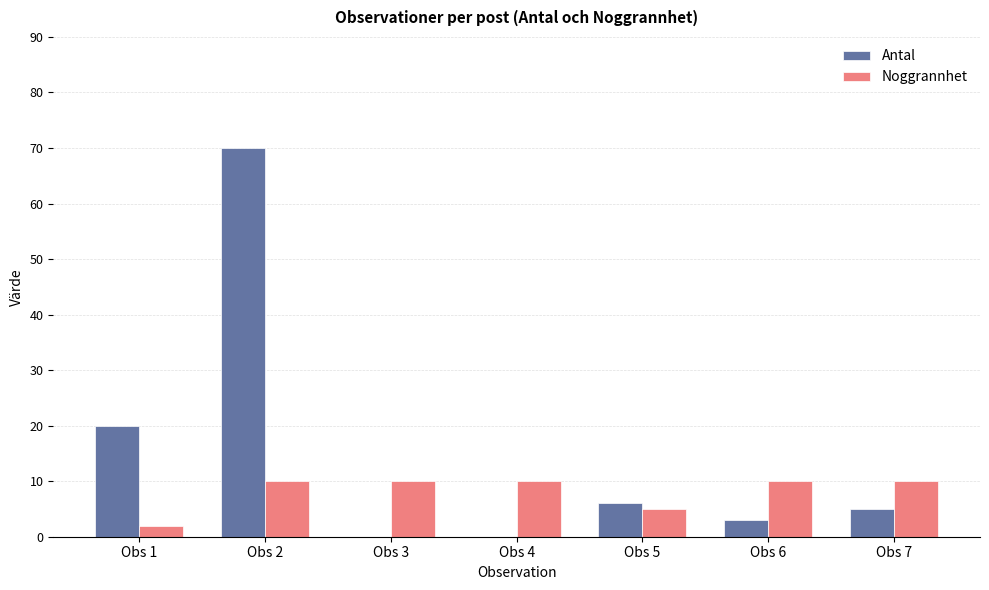

What are all the series names shown in the legend?

Antal, Noggrannhet